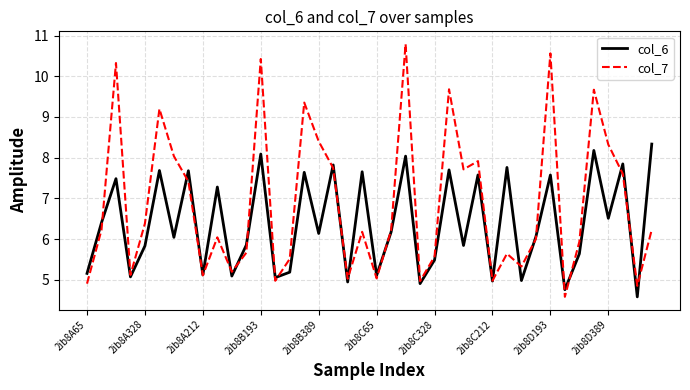

Which series has the largest total across all categories?

col_7